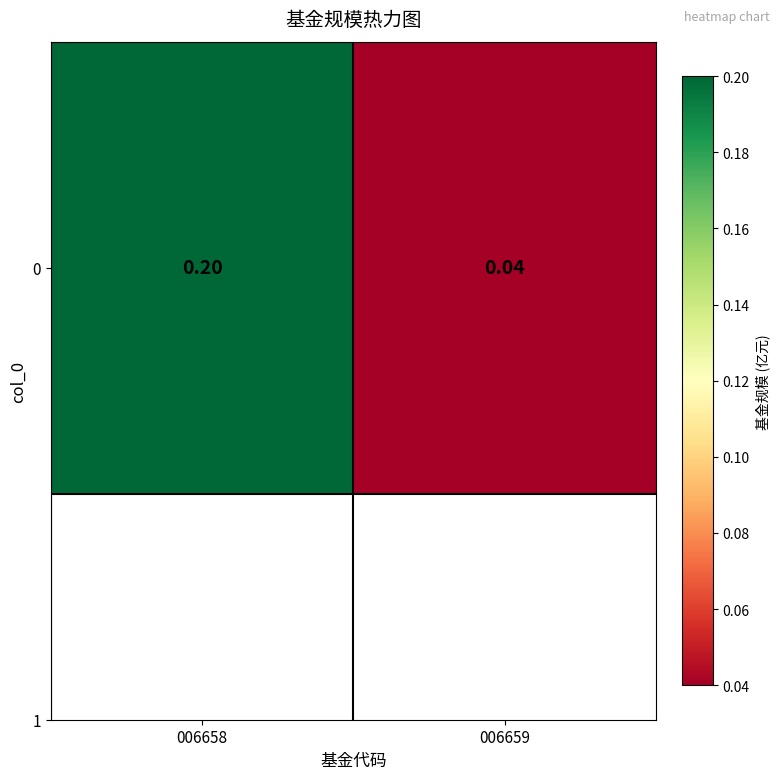

Is it true that the value at 006658 is 0.2?

True